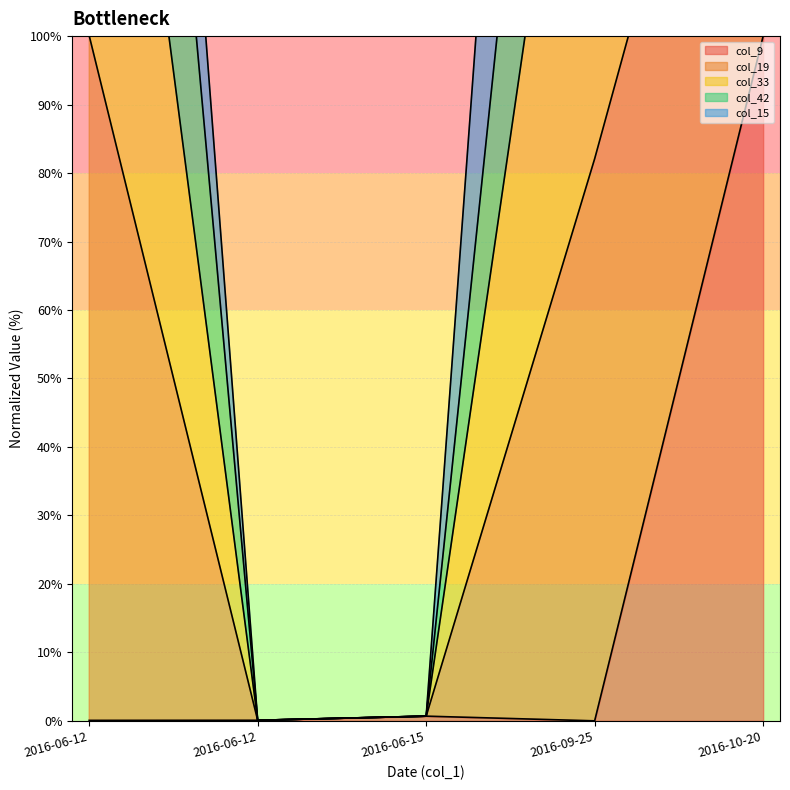

Read the col_42 value at 2016-06-15.

0.7